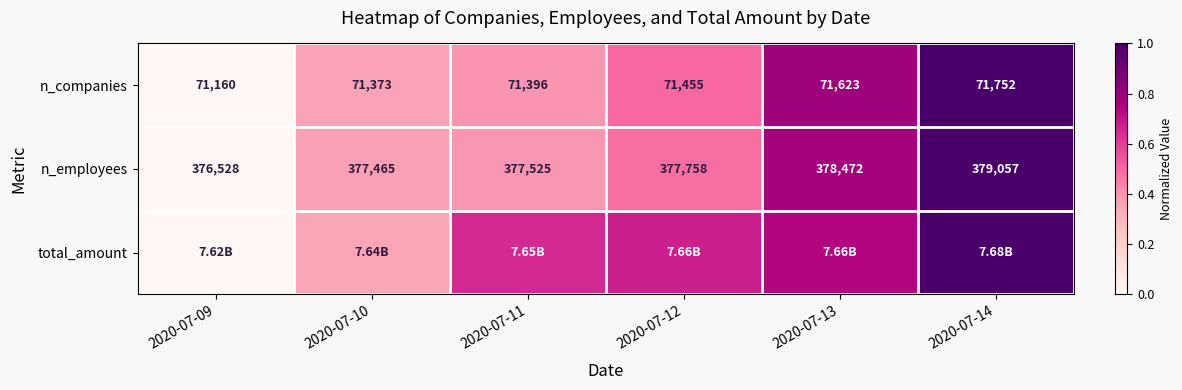

What is the difference between the maximum and minimum values in the n_employees series?

1.0